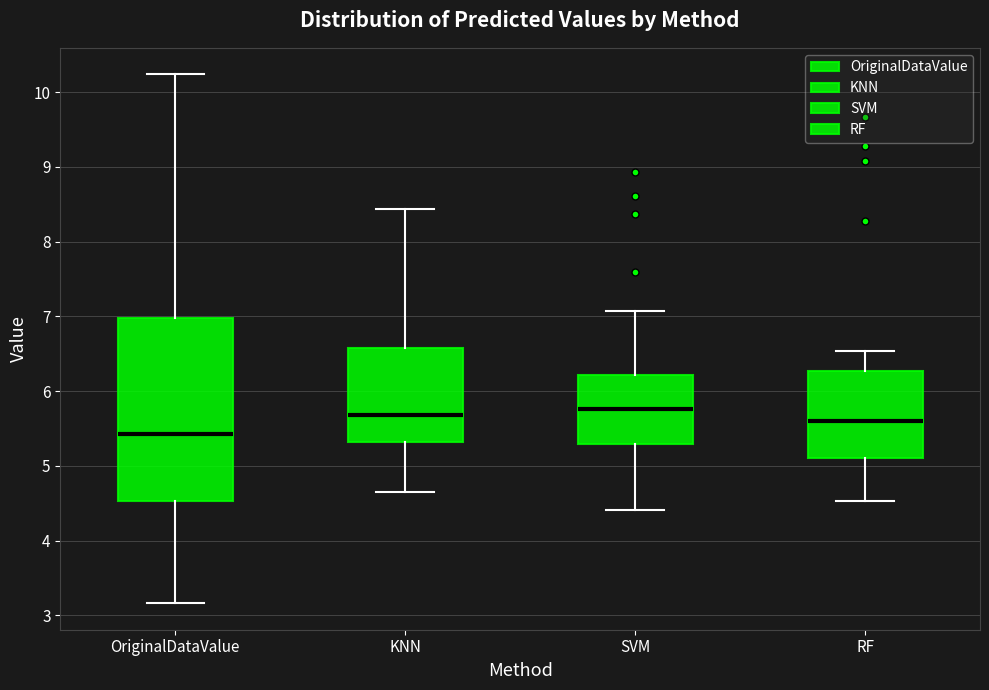

Where does the lower whisker of the box for RF end on the y-axis? The values are not printed on the chart, so give them approximately, as read against the axis.

4.5